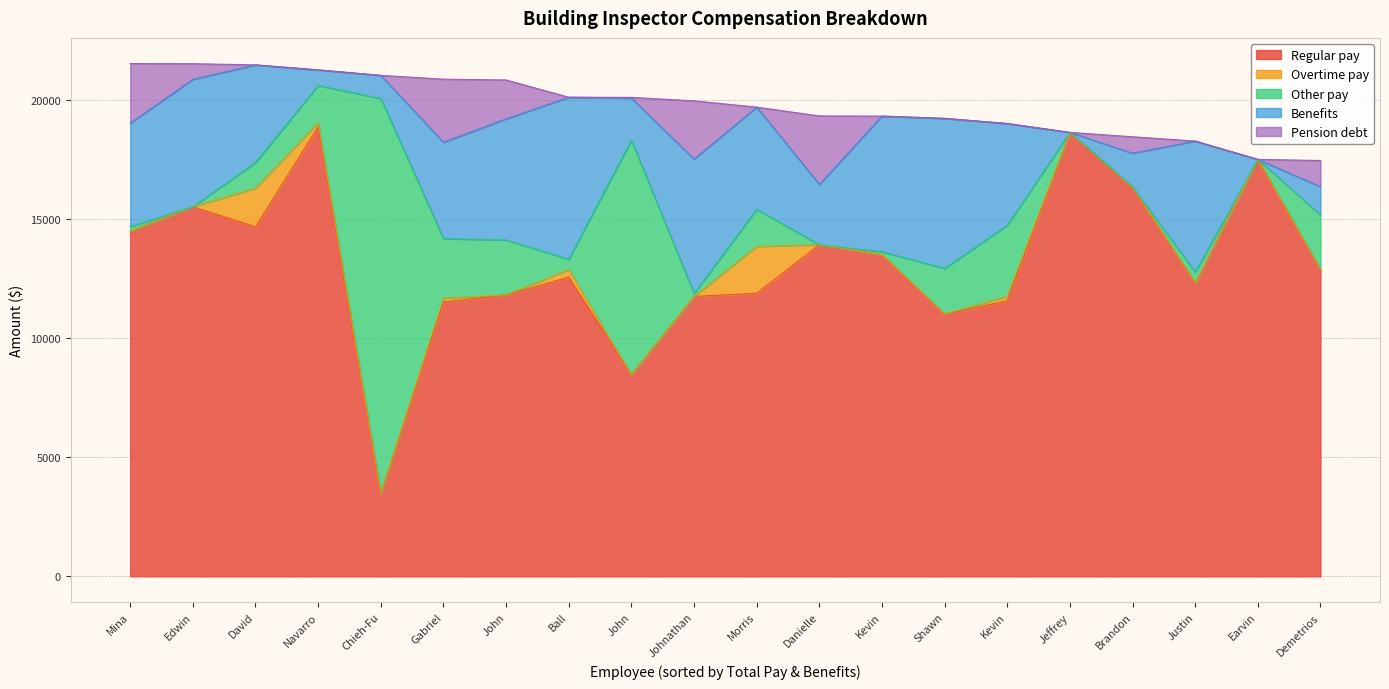

Reading left to right, transcribe all the data shown in this chart.

Regular pay: 14497.0	15521.9	14679.6	18883.0	3480.5	11523.3	11821.0	12566.0	8466.5	11754.0	11889.6	13927.0	13513.0	11016.4	11573.3	18645.0	16343.5	12325.6	17512.3	12883.0
Overtime pay: 0.0	0.0	1624.1	170.0	0.0	160.4	0.0	318.0	0.0	0.0	1969.2	0.0	0.0	0.0	189.8	0.0	0.0	0.0	0.0	0.0
Other pay: 191.0	0.0	1072.9	1562.0	16590.9	2500.0	2306.0	434.0	9849.0	120.0	1558.0	0.0	122.0	1915.3	2980.2	0.0	18.5	447.2	0.0	2294.0
Benefits: 4346.5	5353.9	4104.6	656.0	969.4	4049.5	5089.0	6806.0	1769.7	5650.0	4289.9	2535.0	5694.8	6303.3	4275.7	0.0	1410.5	5508.6	0.0	1191.0
Pension debt: 2503.1	654.9	0.0	0.0	0.0	2647.9	1631.4	0.0	30.6	2446.3	0.0	2875.2	0.0	0.0	0.0	0.0	689.8	0.0	0.0	1096.0